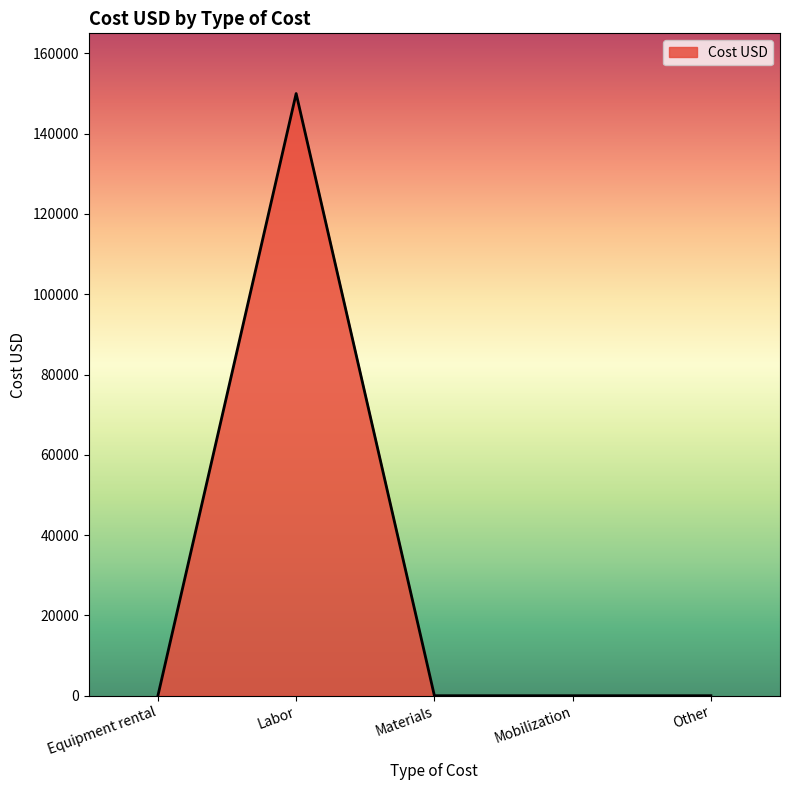

Reading right to left, list all the values displayed in this chart.

Other=0	Mobilization=0	Materials=0	Labor=150000	Equipment rental=0